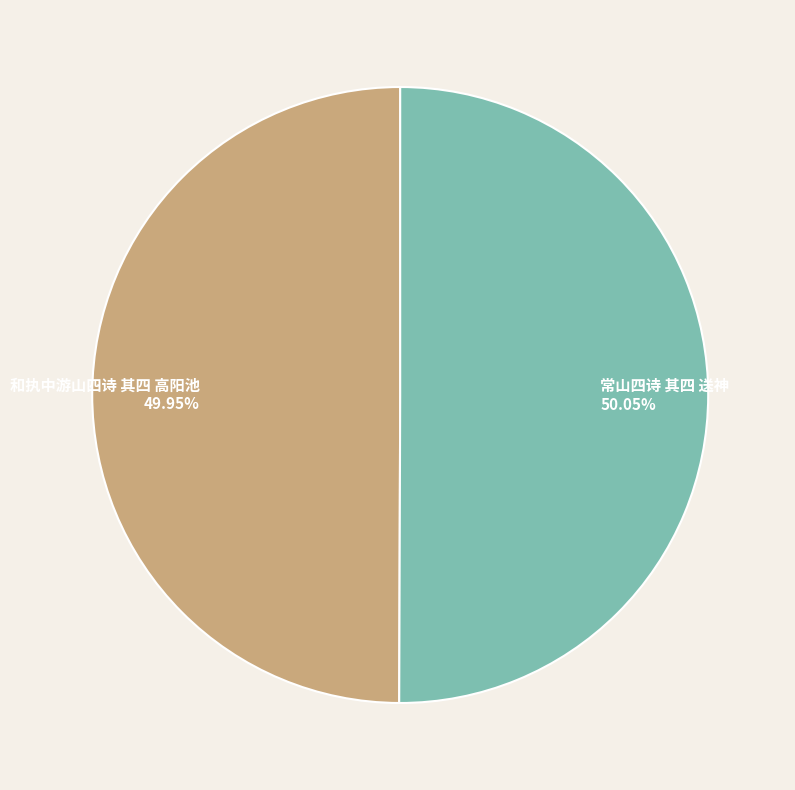

To the nearest percent, what is the average slice percentage?

50%